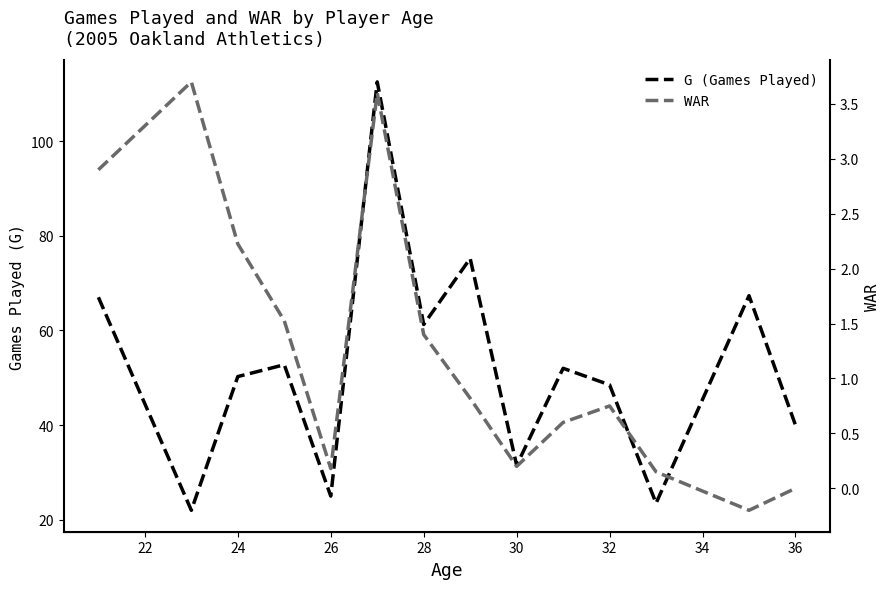

What is the maximum value shown in the chart?

112.5